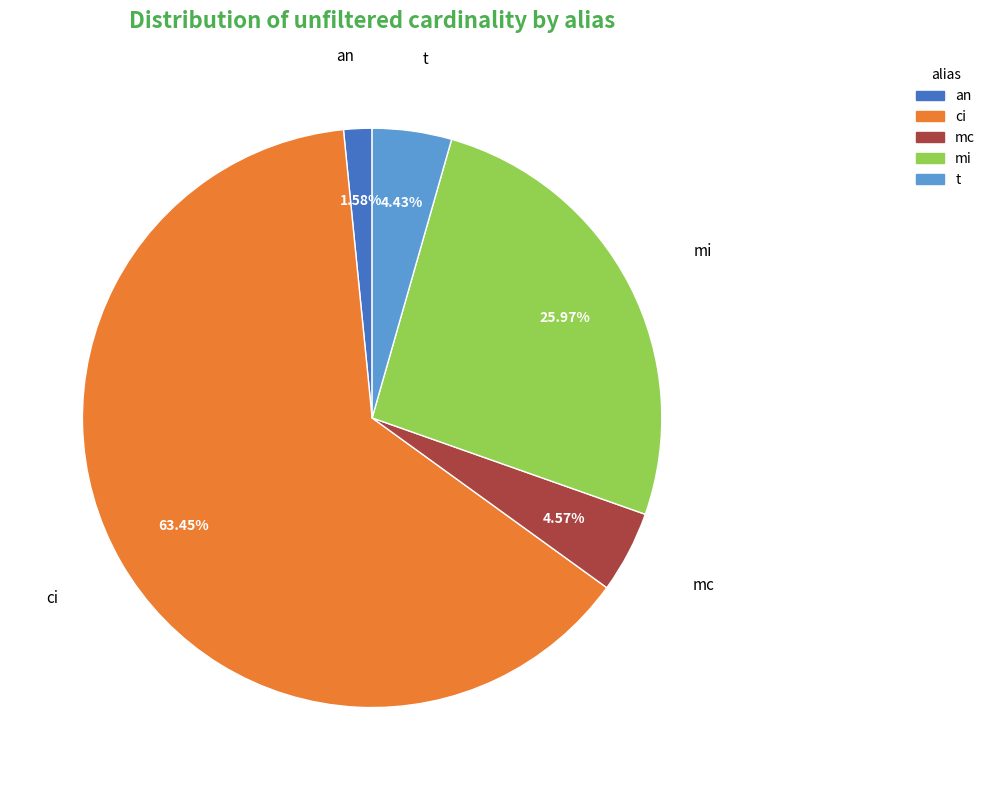

What is the total percentage of ci and an?

65.0%